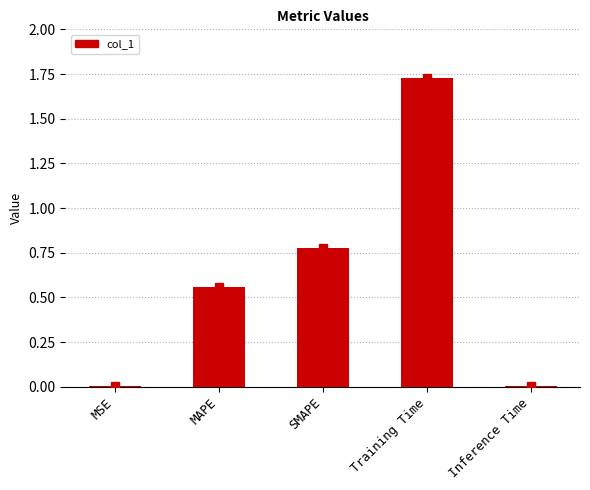

What is the sum of all values?

3.1